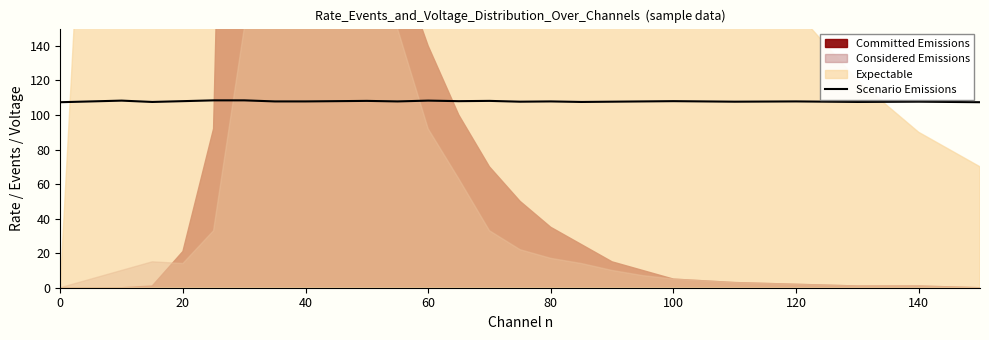

What is the minimum value for Scenario Emissions?

107.4